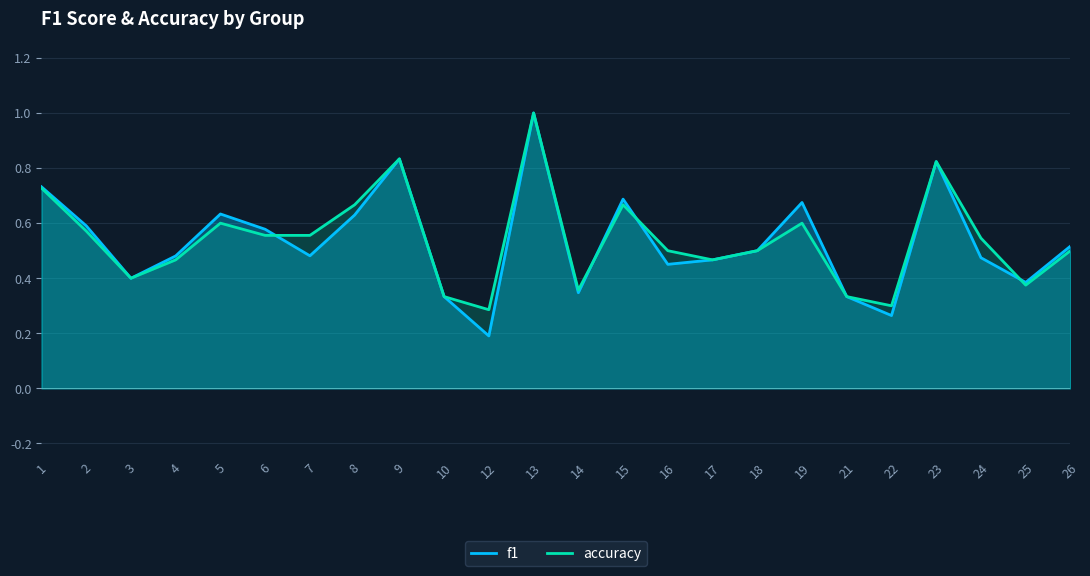

Which series changed the most between 5 and 23?

accuracy